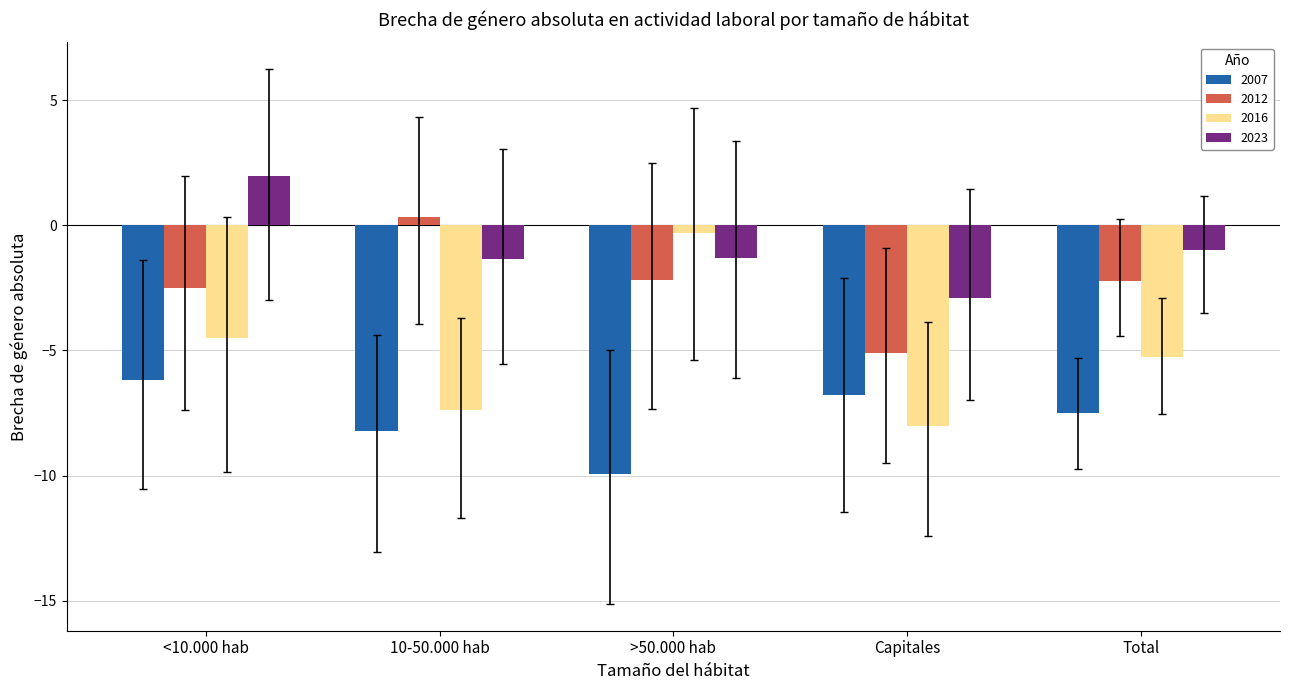

What is the sum of all 2023 values?

-4.6